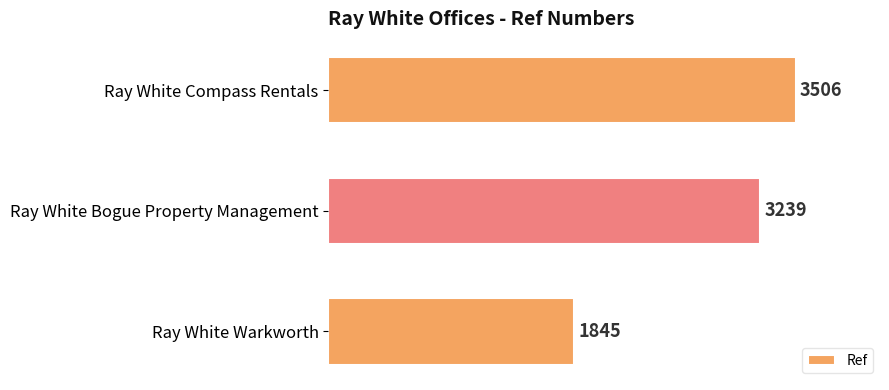

List the labels in order of value, smallest first.

Ray White Warkworth, Ray White Bogue Property Management, Ray White Compass Rentals